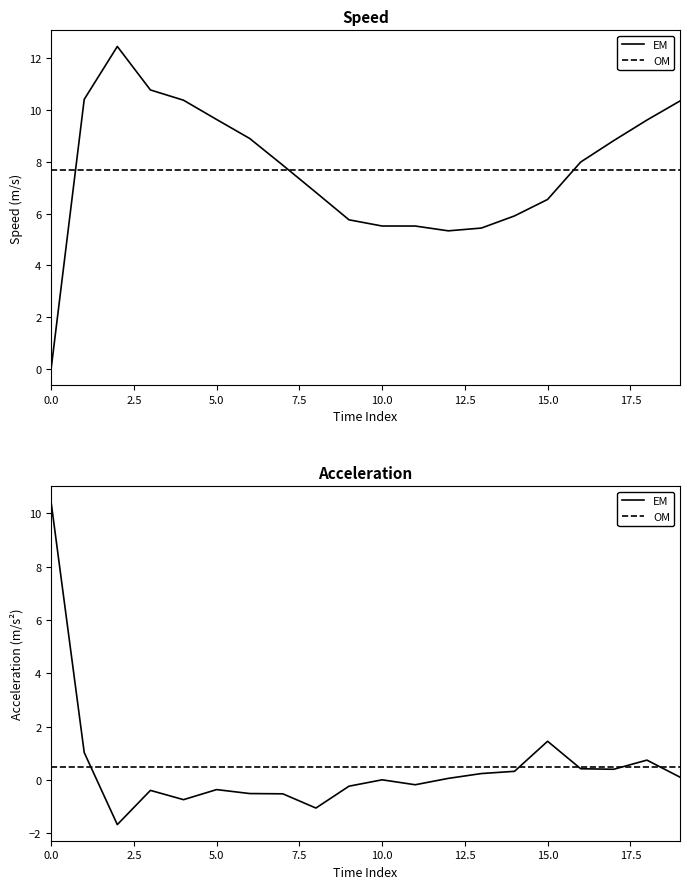

What is the difference between the maximum and minimum values in the speed series?

12.5